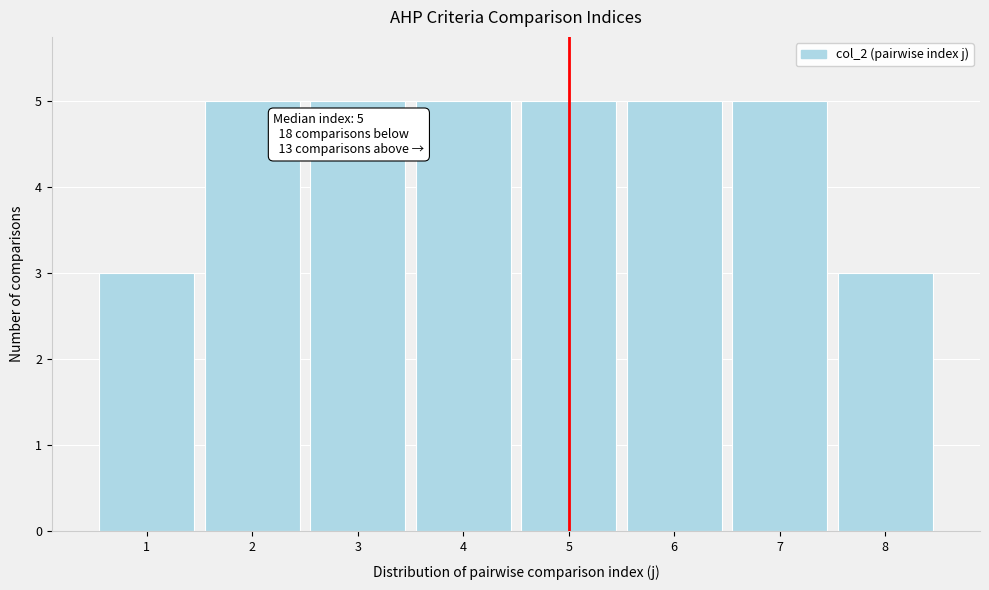

Reading left to right, list all the values displayed in this chart.

3	5	5	5	5	5	5	3